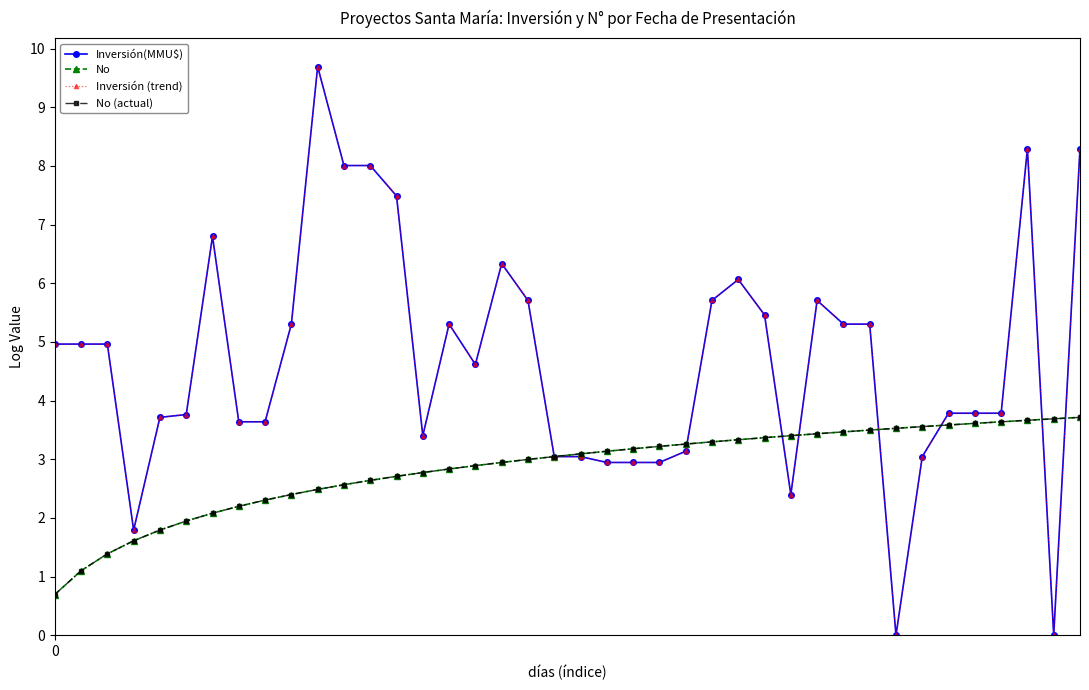

Which series has the largest range (max minus min)?

Inversión(MMU$)